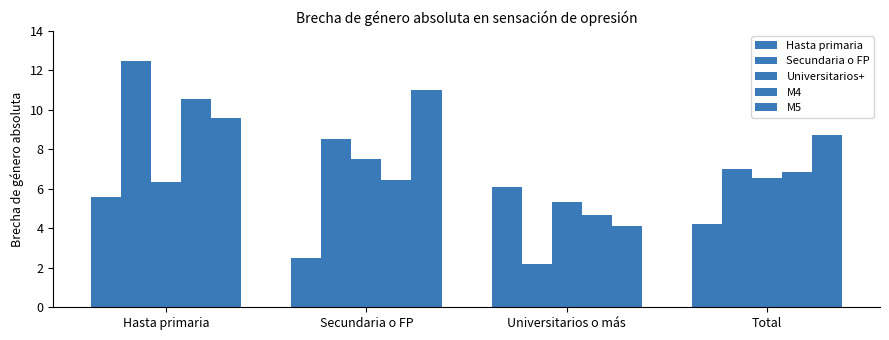

What is the minimum value for M4?

4.7